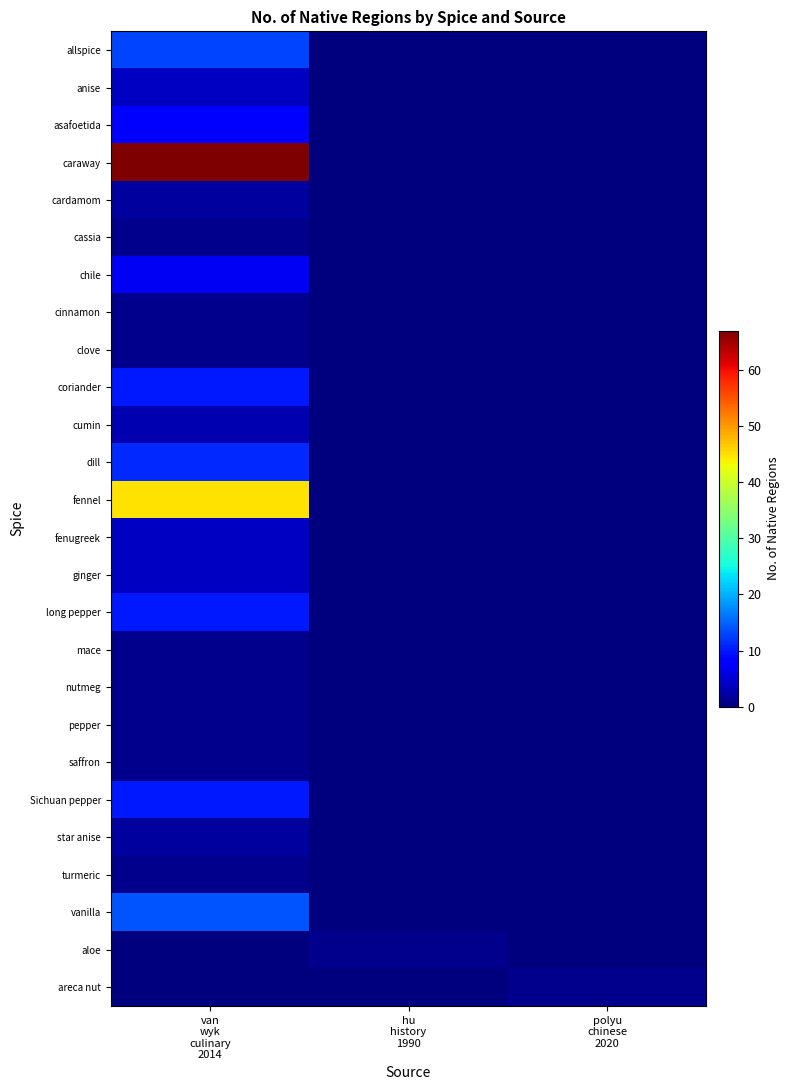

At how many categories does at least one series exceed 45?

1